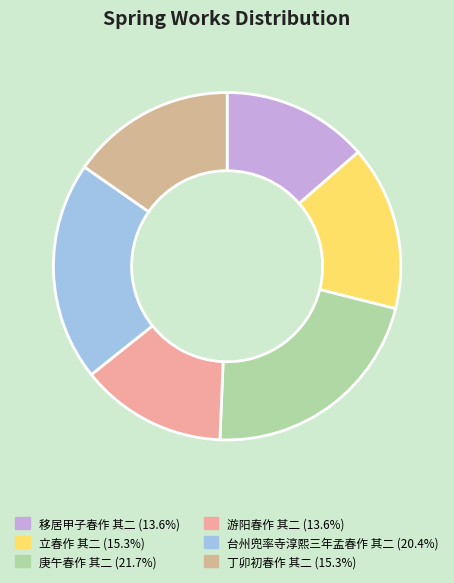

To the nearest percent, what portion does 丁卯初春作 其二 represent?

15%